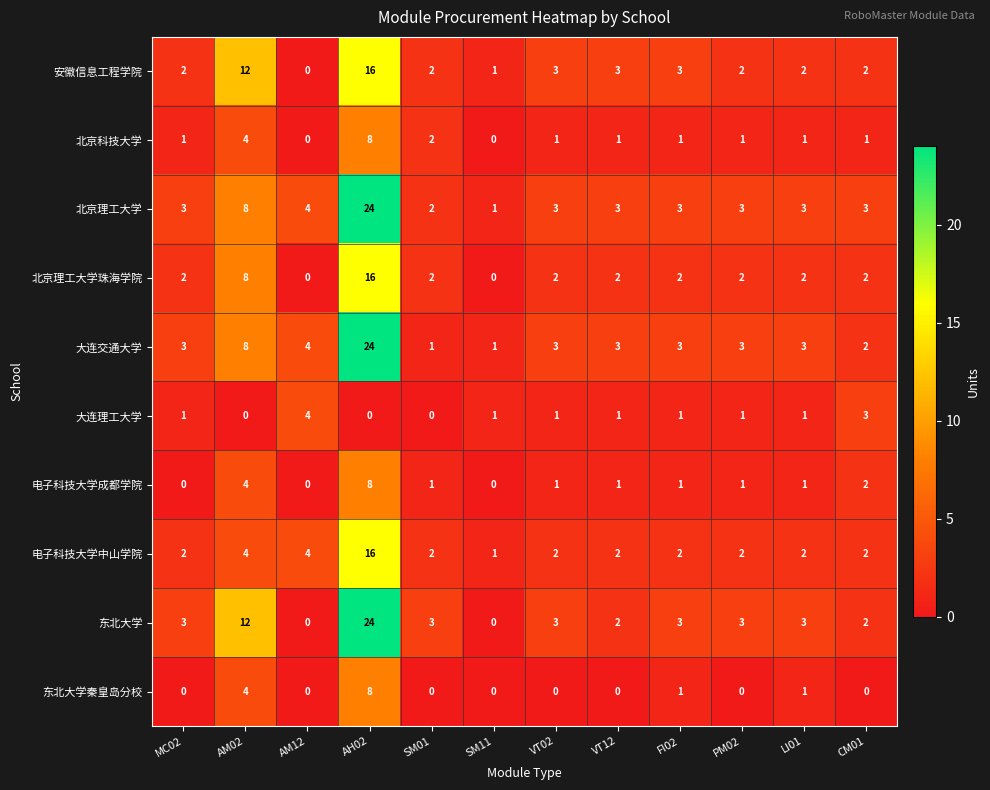

Which series changed the most between SM01 and CM01?

大连理工大学